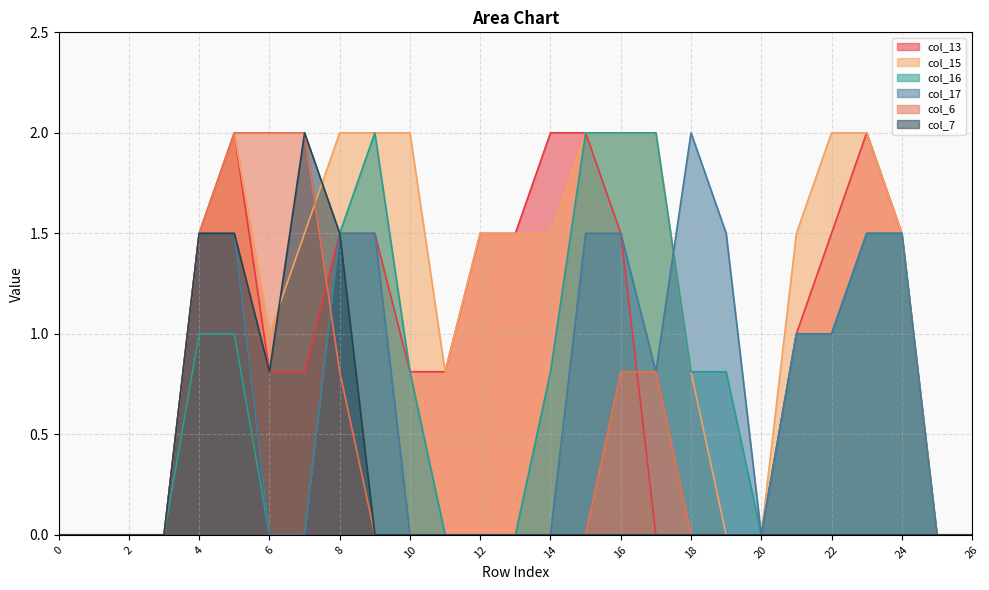

Which series has the widest spread of values?

col_13